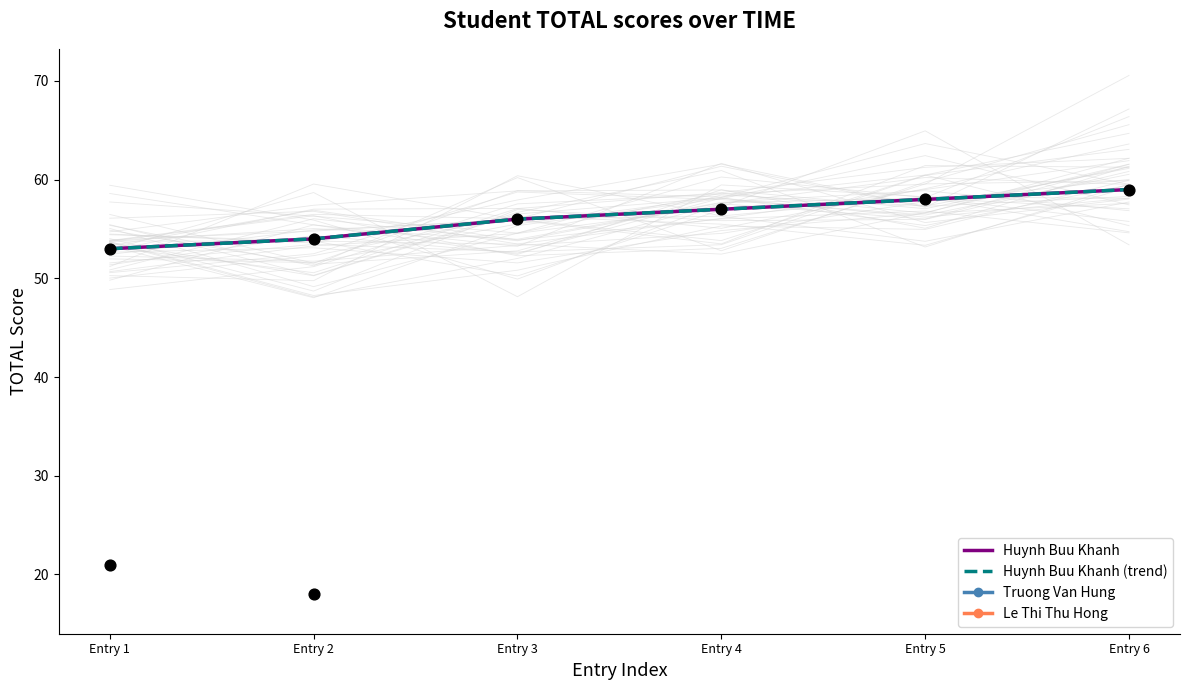

What is the total value across all series at Entry 2?

108